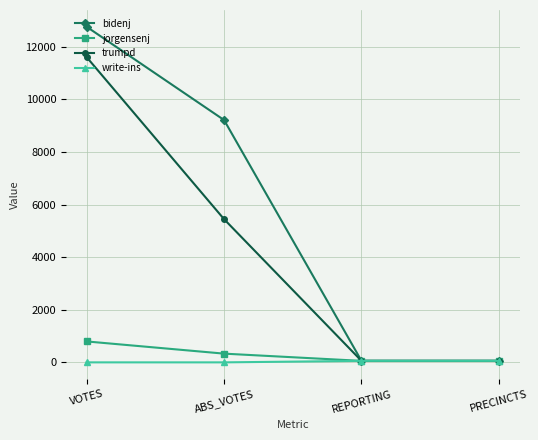

Which category has the highest value across all series?

VOTES